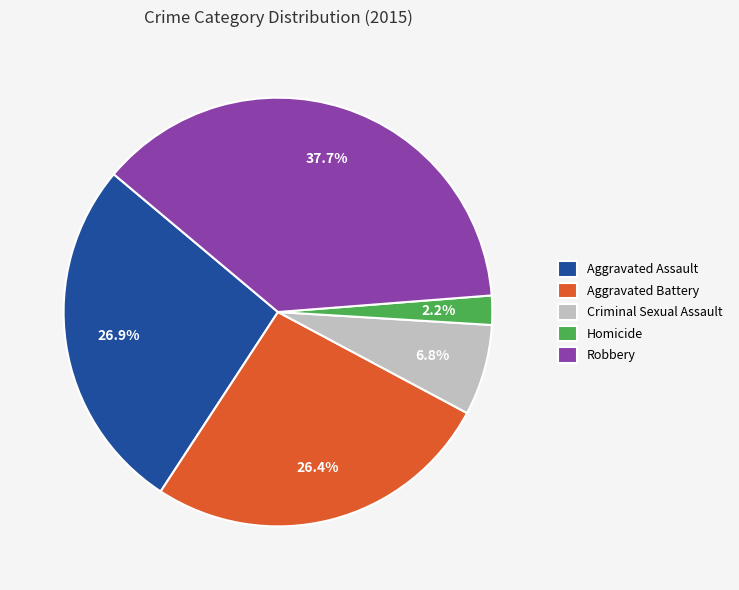

Count the number of slices in the pie.

5